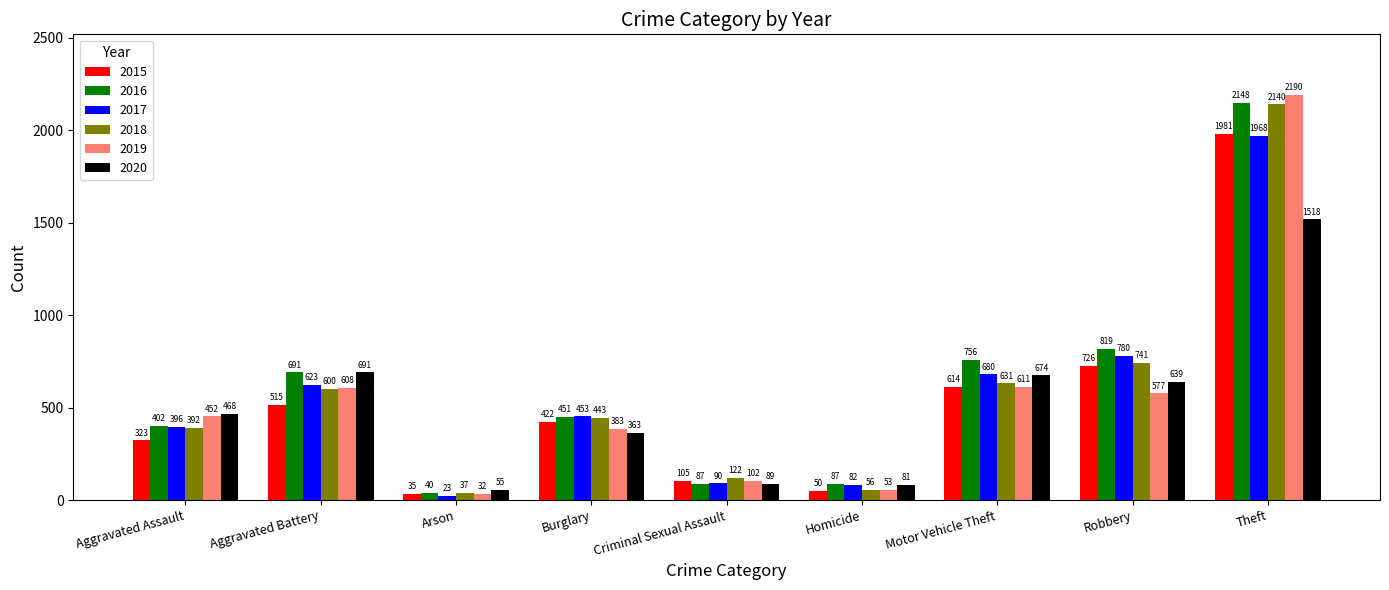

How many data points in 2017 are less than 453?

4